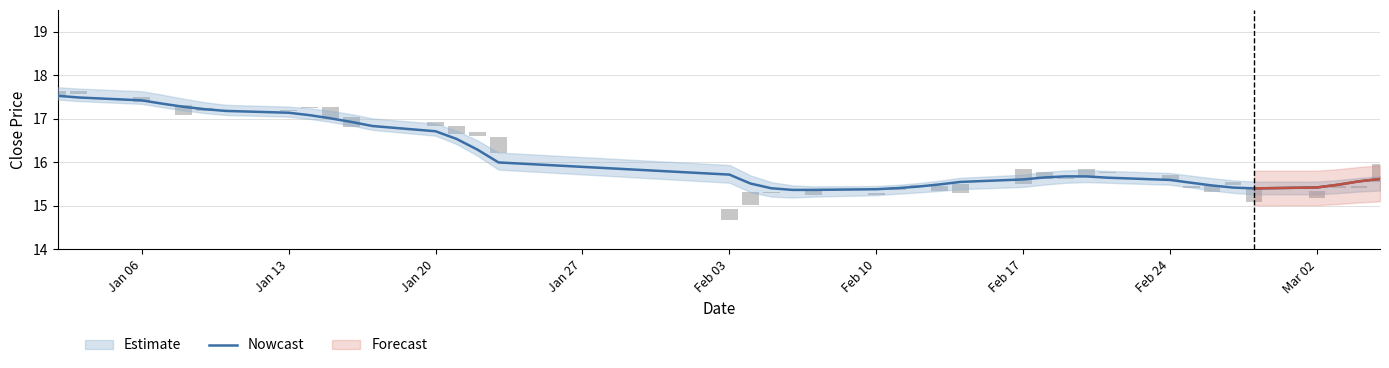

What is the average value?

16.1